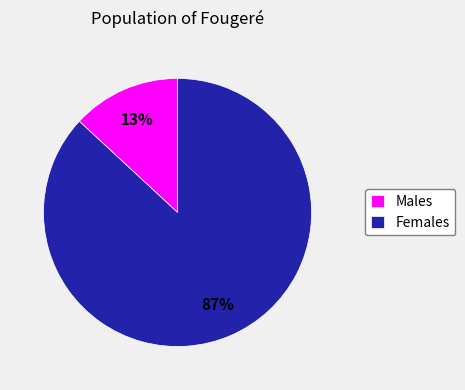

True or false: Males accounts for 21% of the total.

False